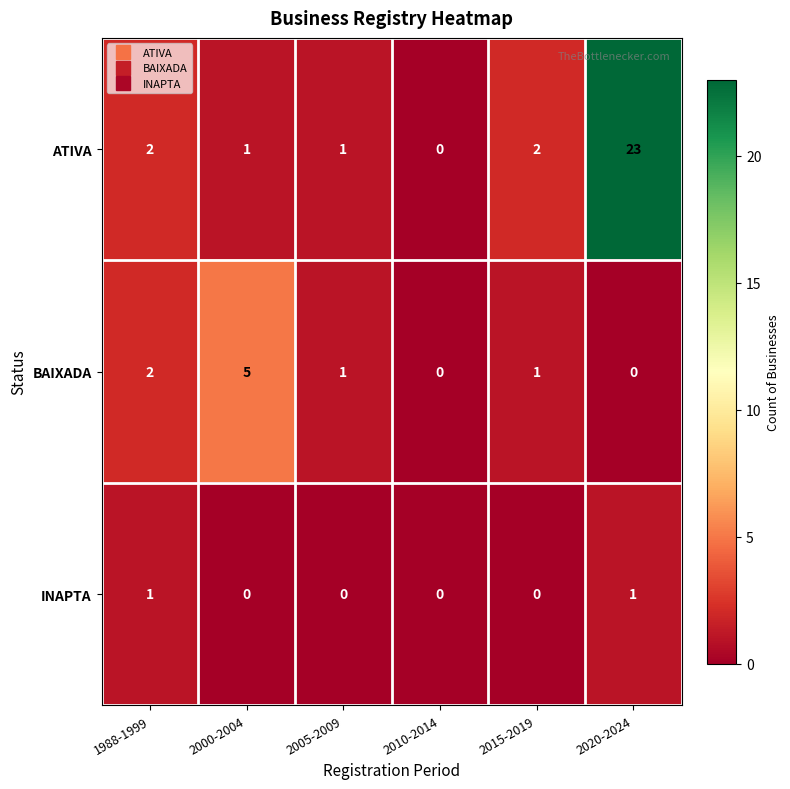

How many data points in INAPTA are above 0?

2